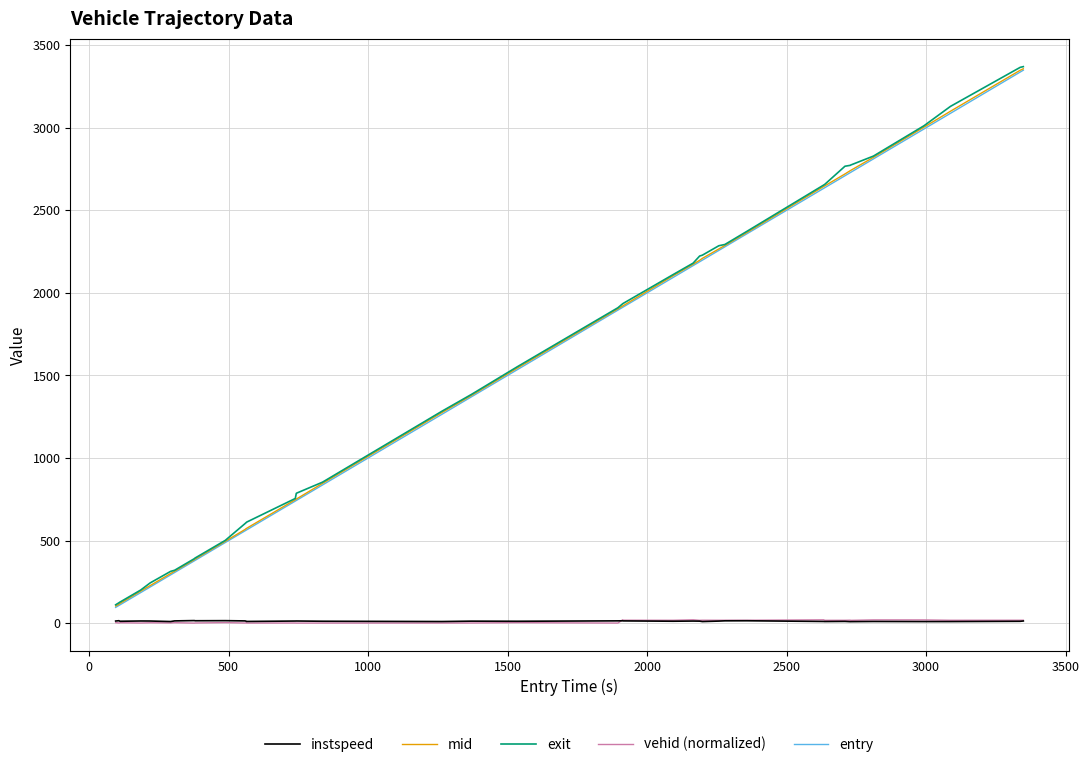

True or false: vehid (normalized) and exit cross at least once.

False